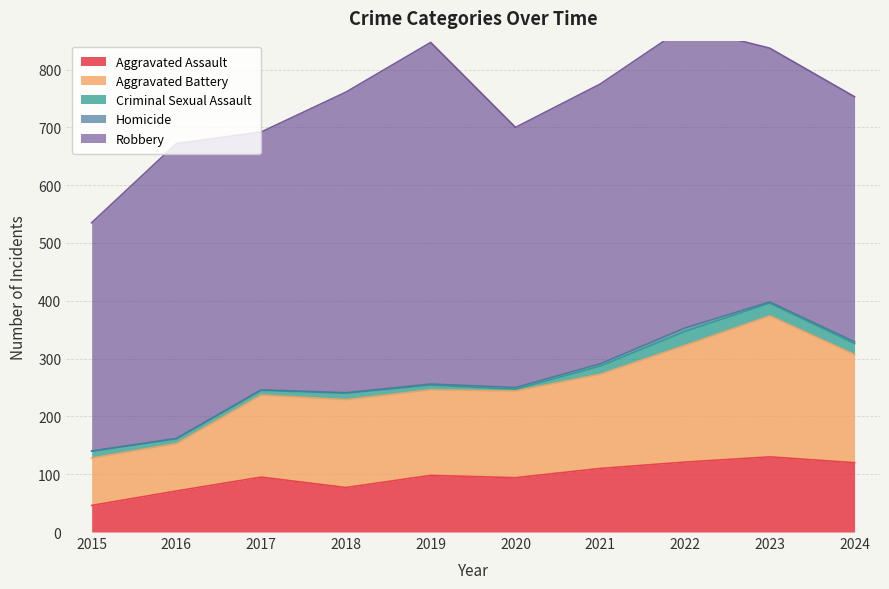

What is the difference between the Homicide values at 2024 and 2016?

2